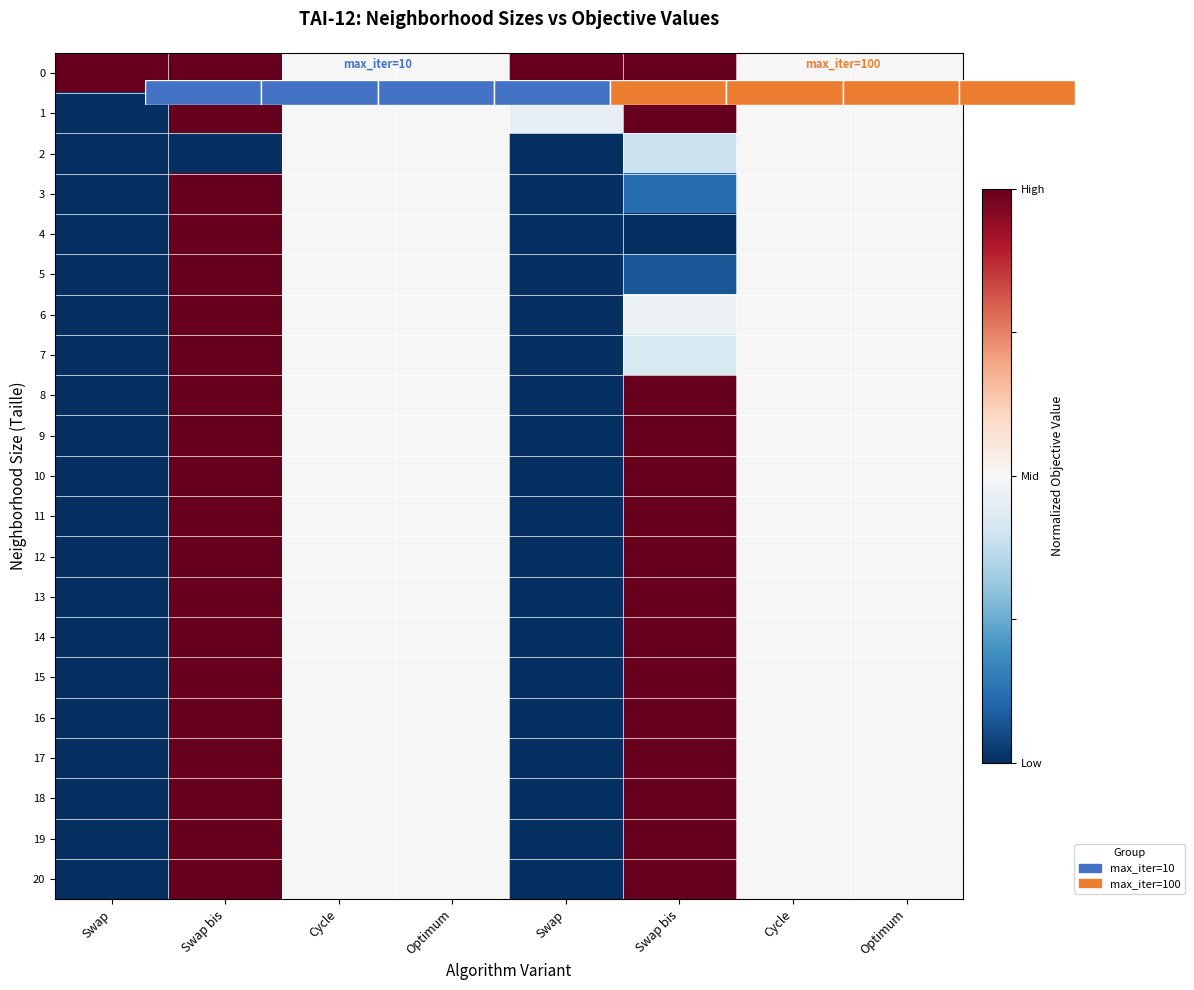

Is it true that 19 equals -1.0 at Swap?

True